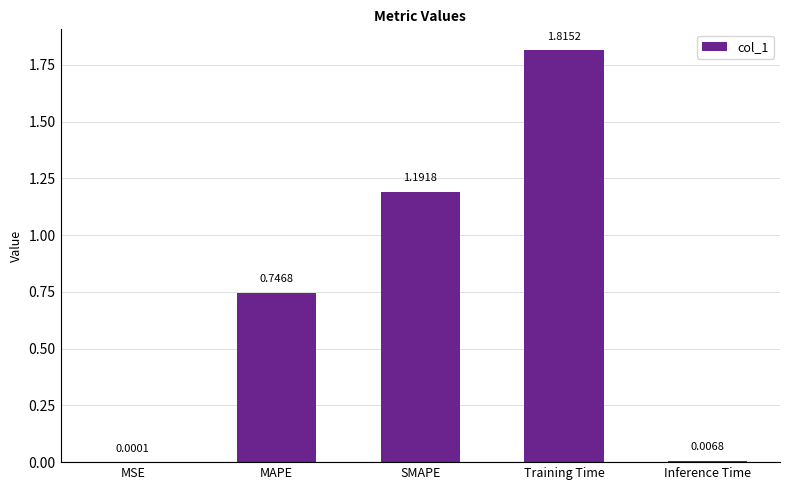

What is the sum of the values at SMAPE and MAPE?

1.9